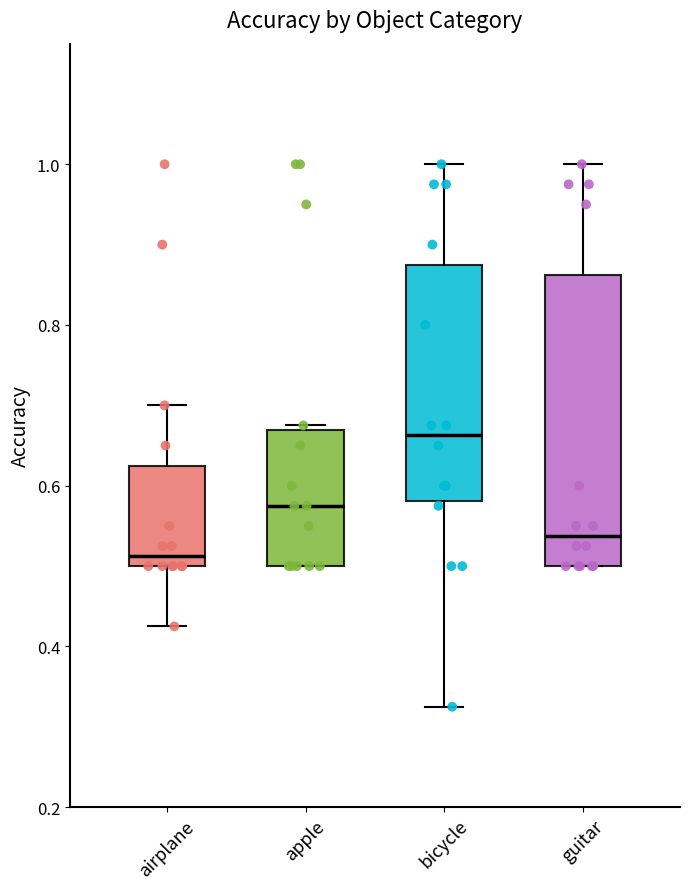

Where is the lower edge of the box for apple on the y-axis? The values are not printed on the chart, so give them approximately, as read against the axis.

0.50